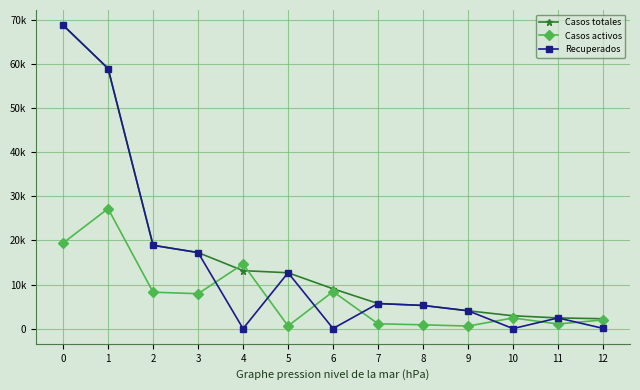

What are all the series names shown in the legend?

Casos totales, Casos activos, Recuperados